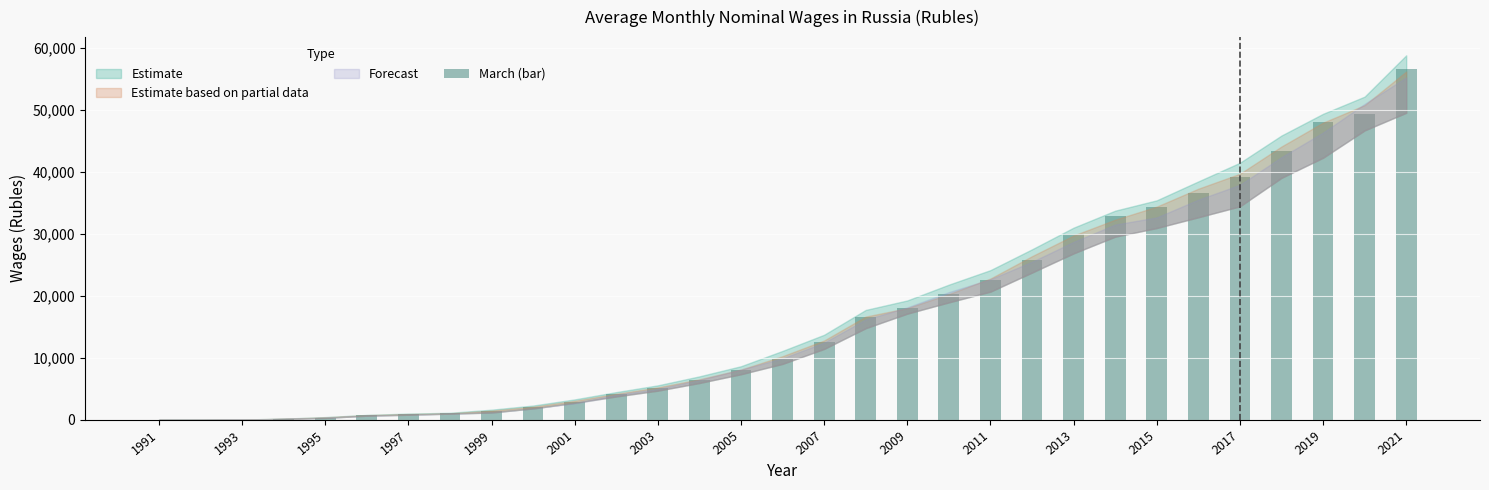

What is the maximum value shown in the chart?

56614.0